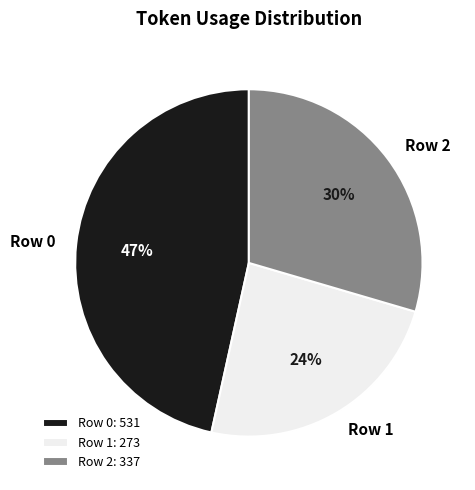

Between Row 2 and Row 0, which is larger?

Row 0